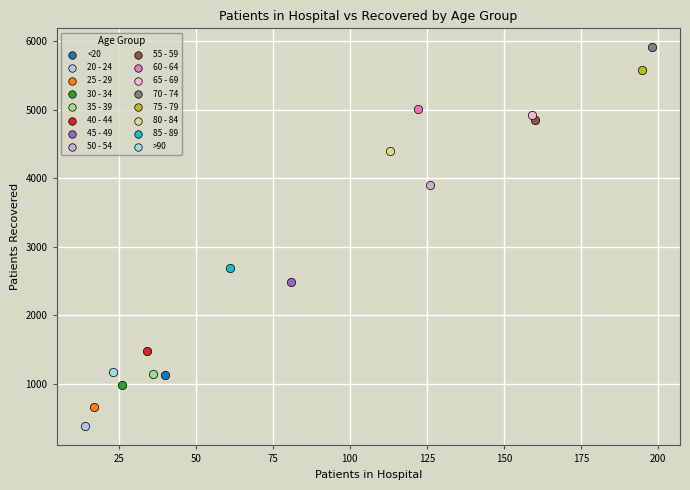

What are all the series names shown in the legend?

<20, 20 - 24, 25 - 29, 30 - 34, 35 - 39, 40 - 44, 45 - 49, 50 - 54, 55 - 59, 60 - 64, 65 - 69, 70 - 74, 75 - 79, 80 - 84, 85 - 89, >90